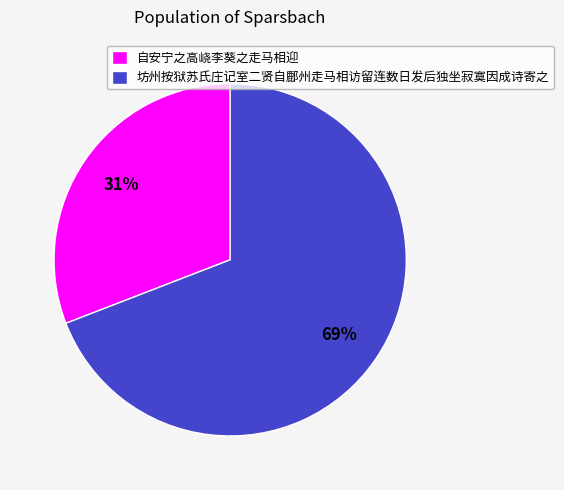

The 坊州按狱苏氏庄记室二贤自鄜州走马相访留连数日发后独坐寂寞因成诗寄之 slice represents 69% of the pie. True or false?

True